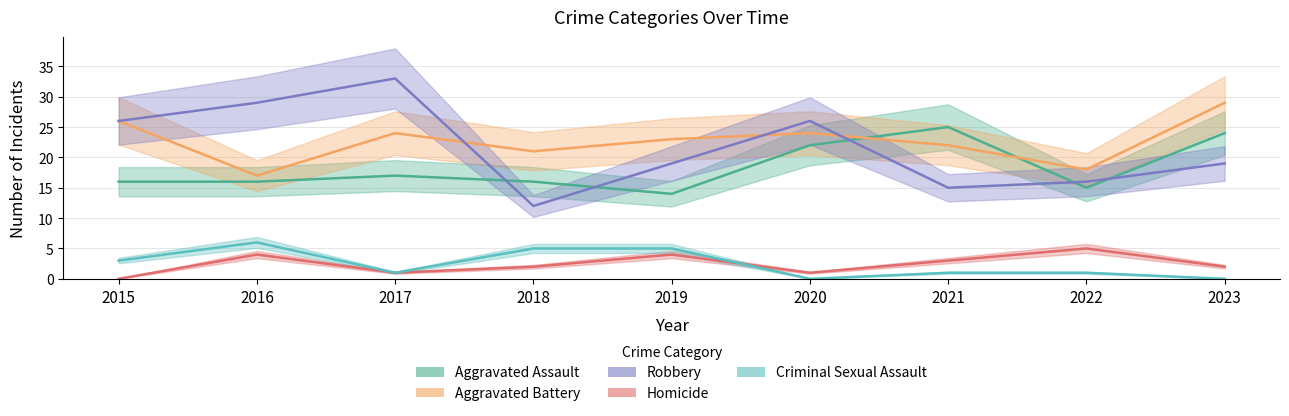

Reading left to right, extract all data points from this chart.

Aggravated Assault: 16	16	17	16	14	22	25	15	24
Aggravated Battery: 26	17	24	21	23	24	22	18	29
Robbery: 26	29	33	12	19	26	15	16	19
Homicide: 0	4	1	2	4	1	3	5	2
Criminal Sexual Assault: 3	6	1	5	5	0	1	1	0